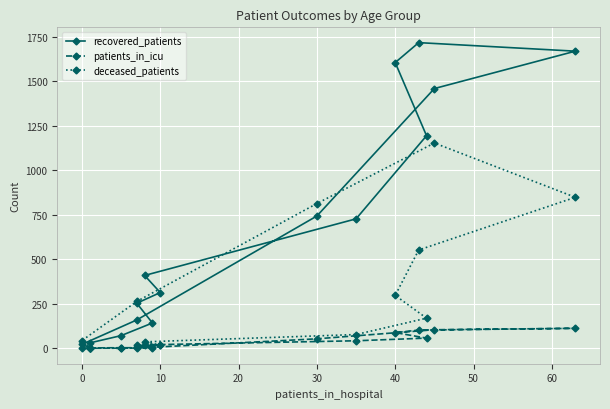

How many lines are shown in the chart?

3